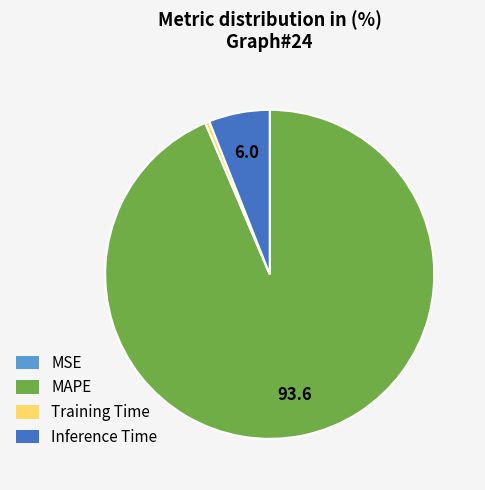

Between Inference Time and Training Time, which is larger?

Inference Time